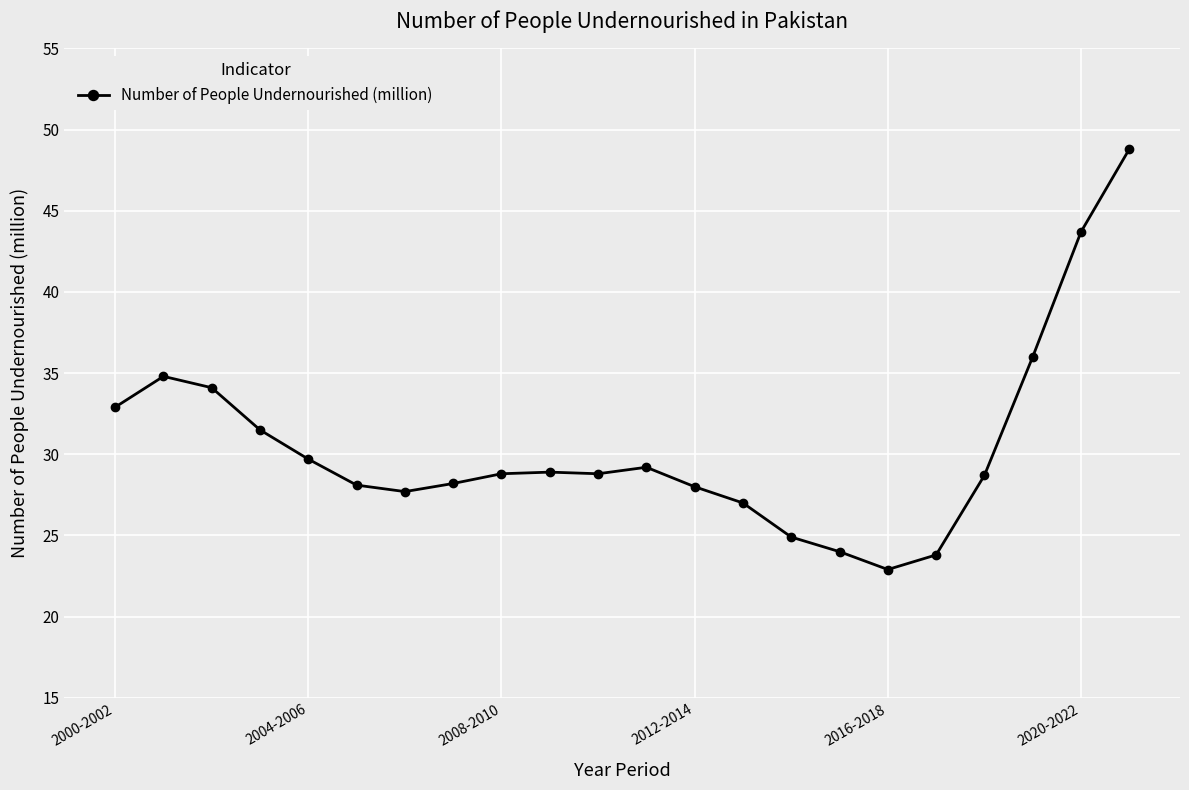

How many lines are shown in the chart?

1